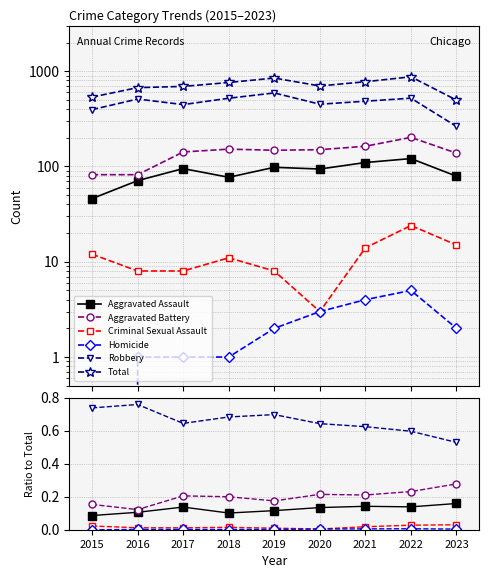

Which series has the widest spread of values?

Total